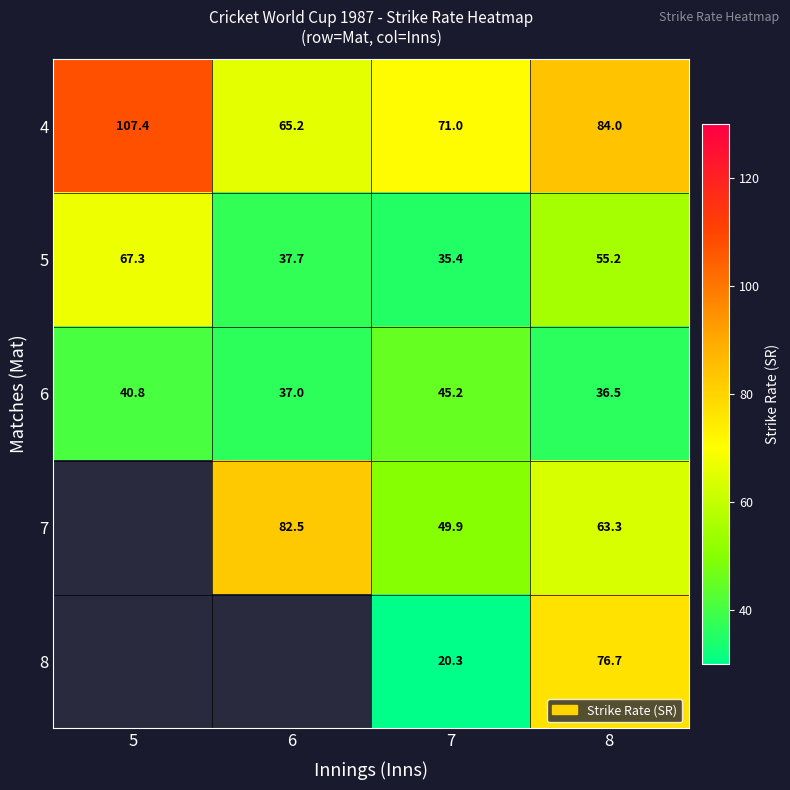

Is the value of 8 at 7 greater than the value of 4 at 8?

No